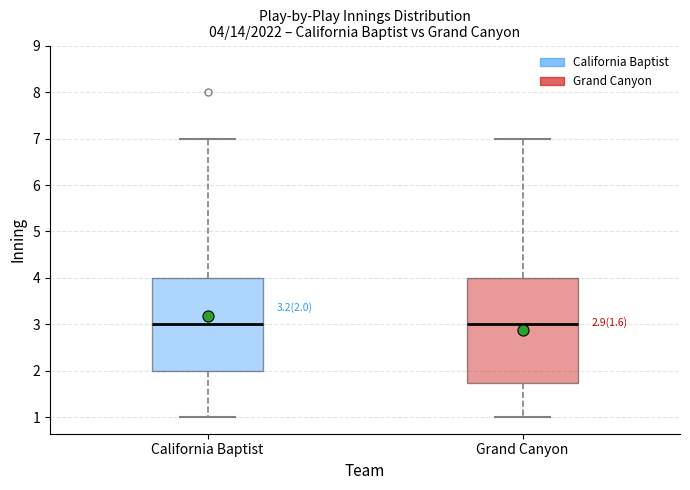

Comparing the boxes themselves (not the whiskers), which one is the tallest?

Grand Canyon